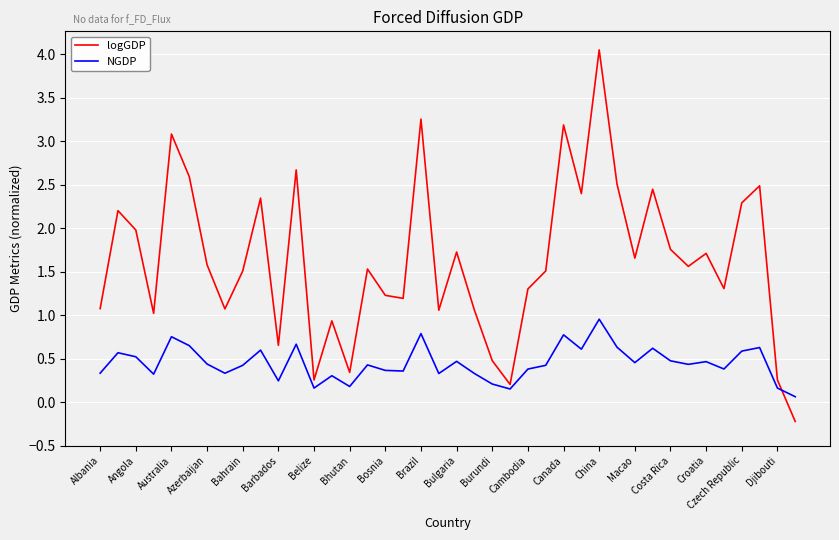

Which series has the widest spread of values?

logGDP